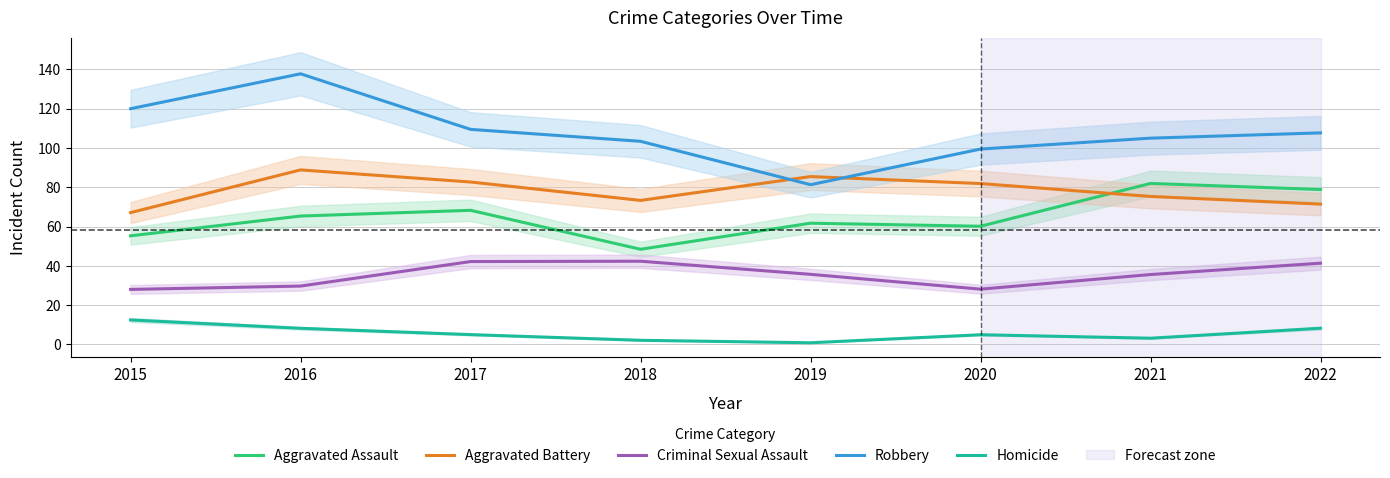

True or false: Criminal Sexual Assault has a value of 28.1 at 2020.

True